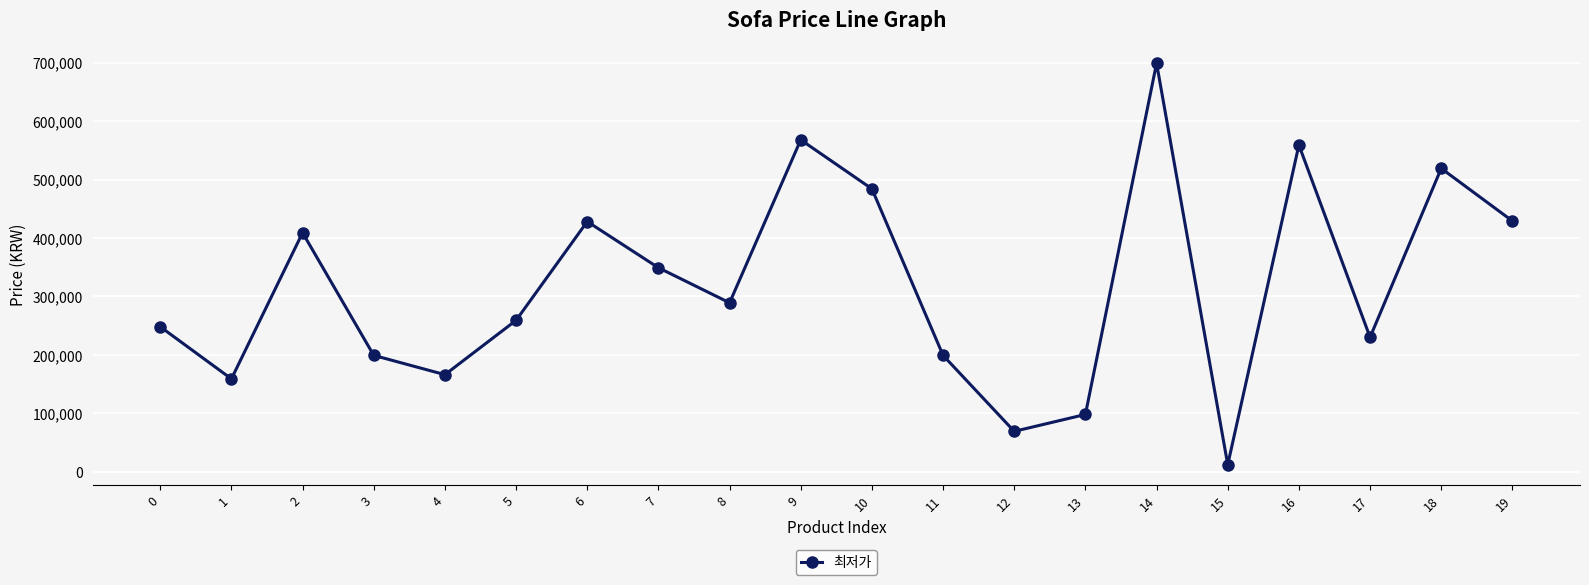

Is it true that the value at 15 is 11900?

True